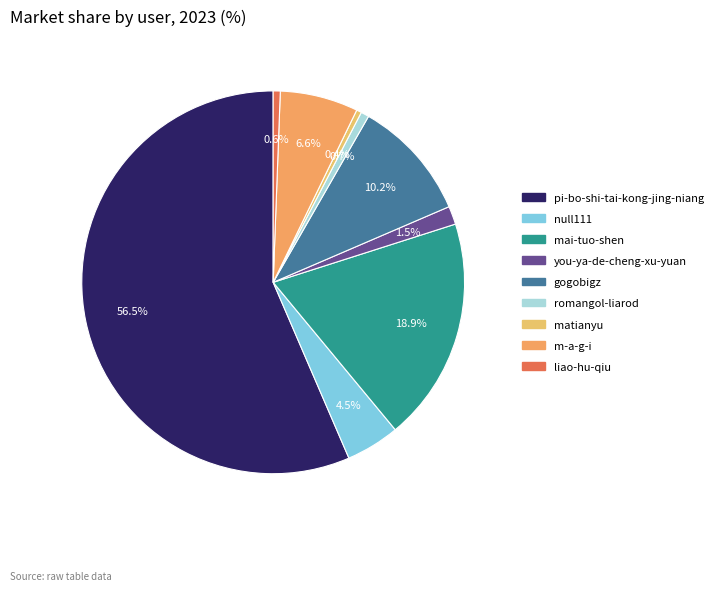

Is there a majority slice in this chart?

Yes